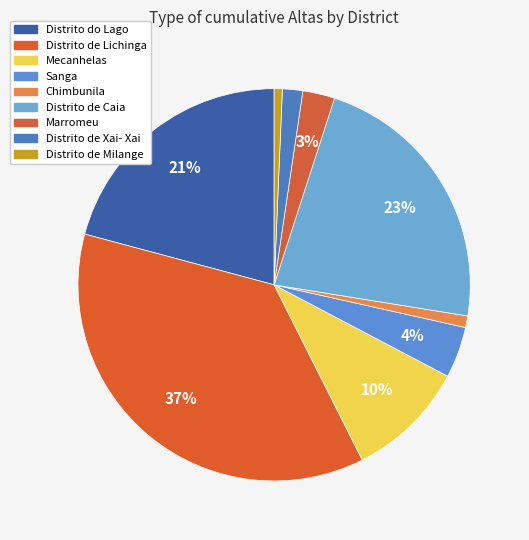

Which category has the smallest portion of the pie?

Distrito de Milange